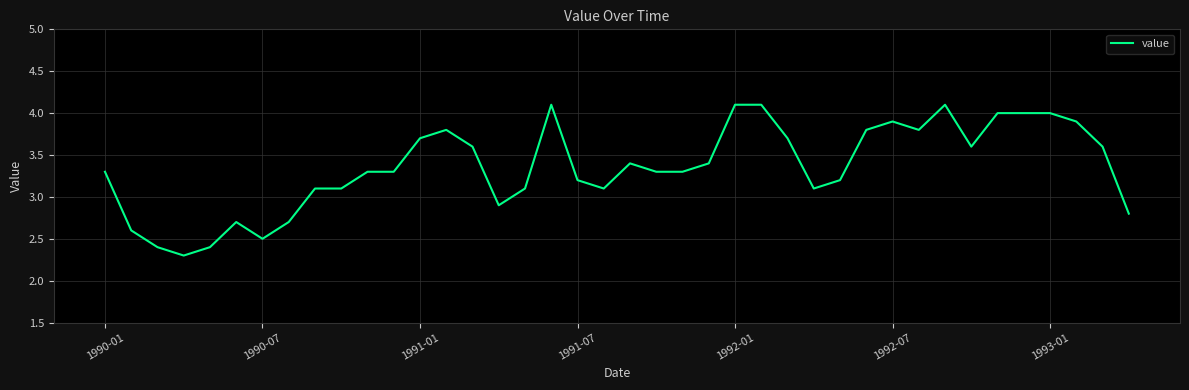

What is the minimum value shown in the chart?

2.3